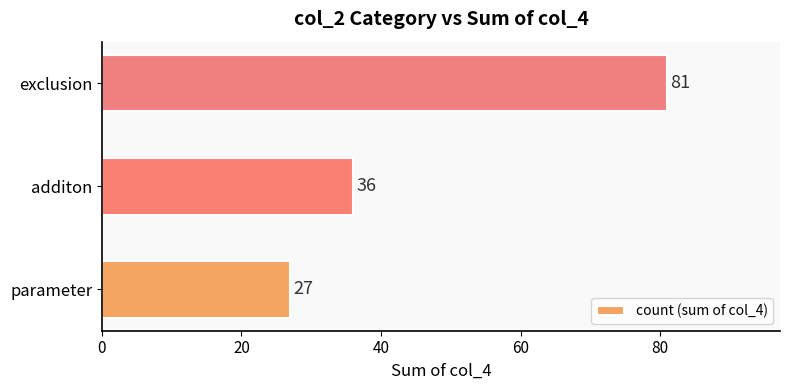

Approximately how many times larger is the value at exclusion compared to parameter?

3.0